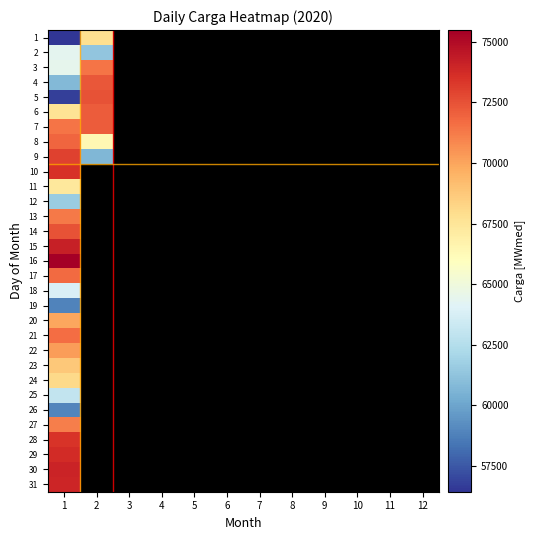

How many values in 6 are above zero?

2